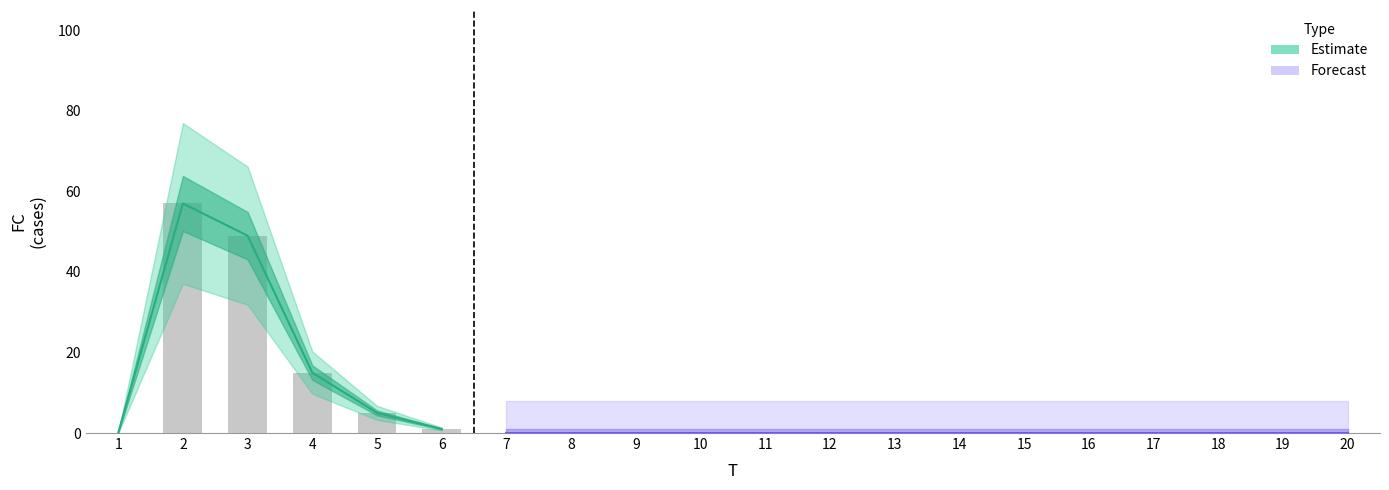

Are the bars horizontal?

No